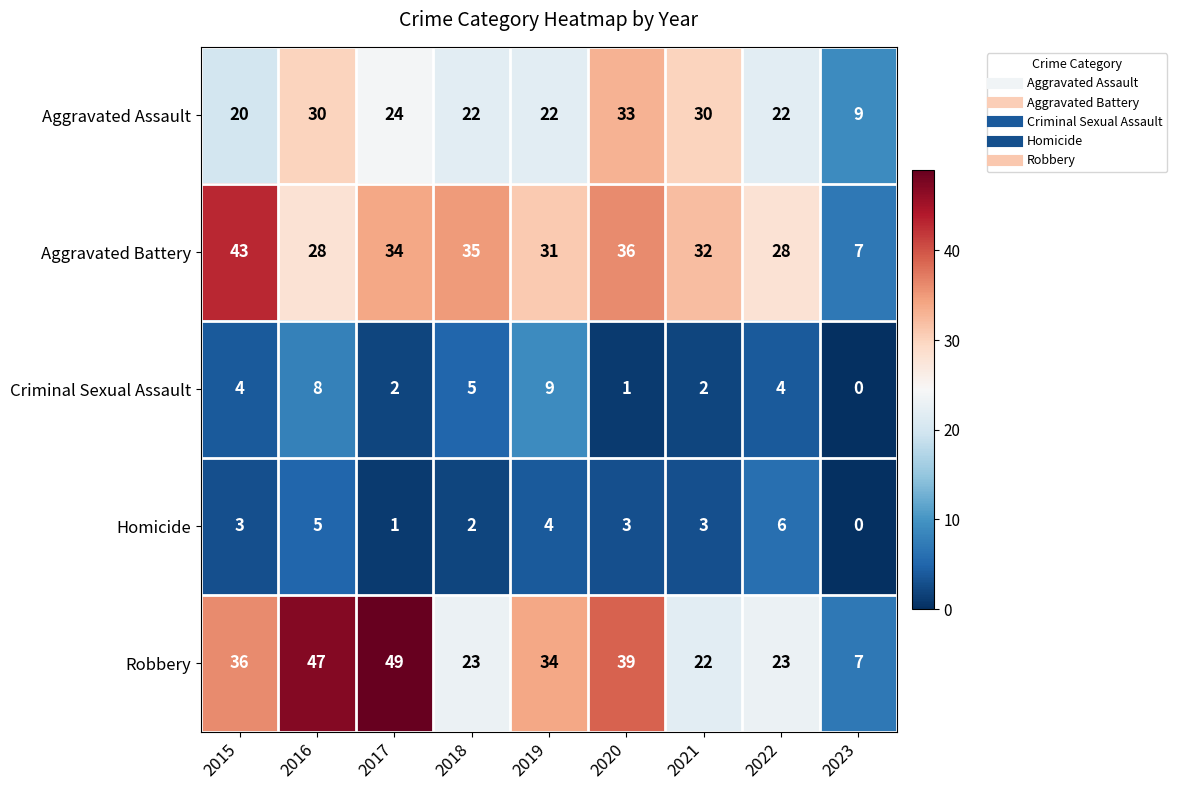

Is it true that Criminal Sexual Assault equals 5 at 2016?

False